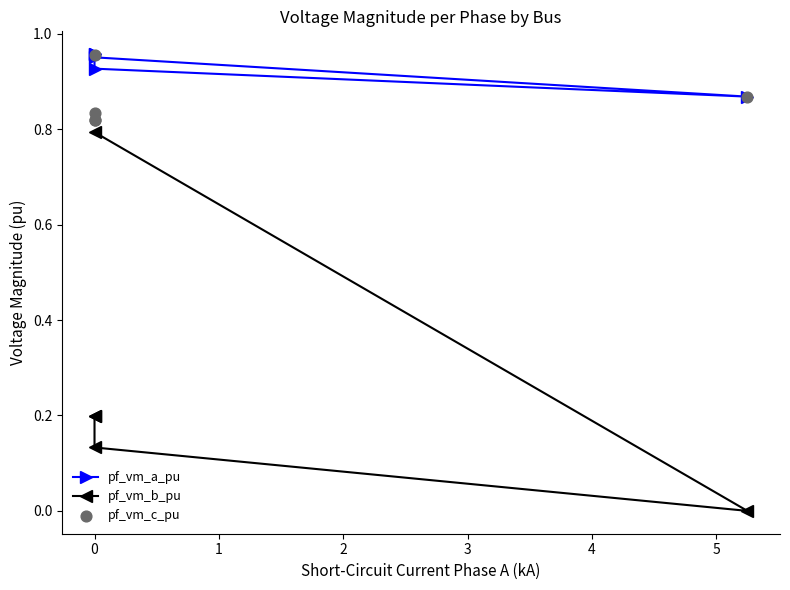

Which series has the largest Y range (max minus min)?

pf_vm_b_pu